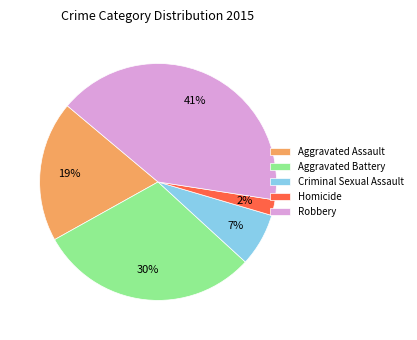

Which has a higher value, Criminal Sexual Assault or Aggravated Battery?

Aggravated Battery